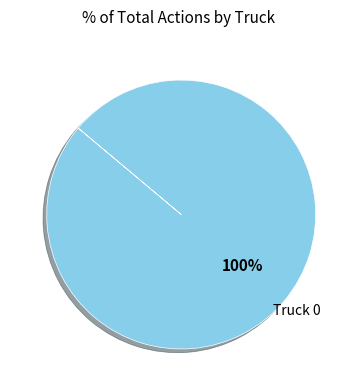

Is there a majority slice in this chart?

Yes